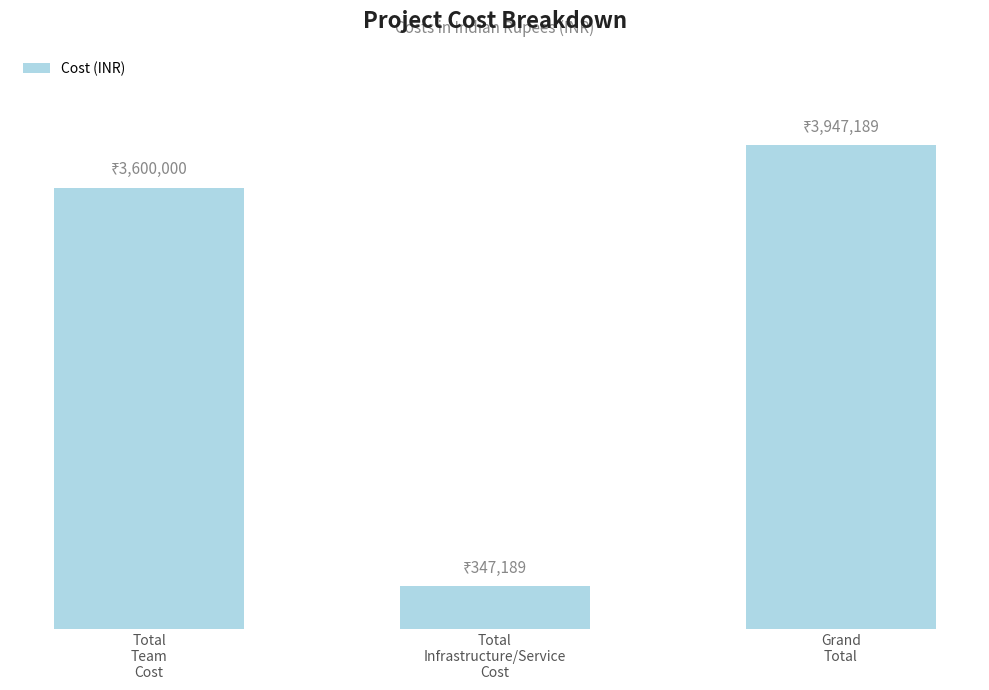

What is the sum of the values at Total
Team
Cost and Grand
Total?

7547189